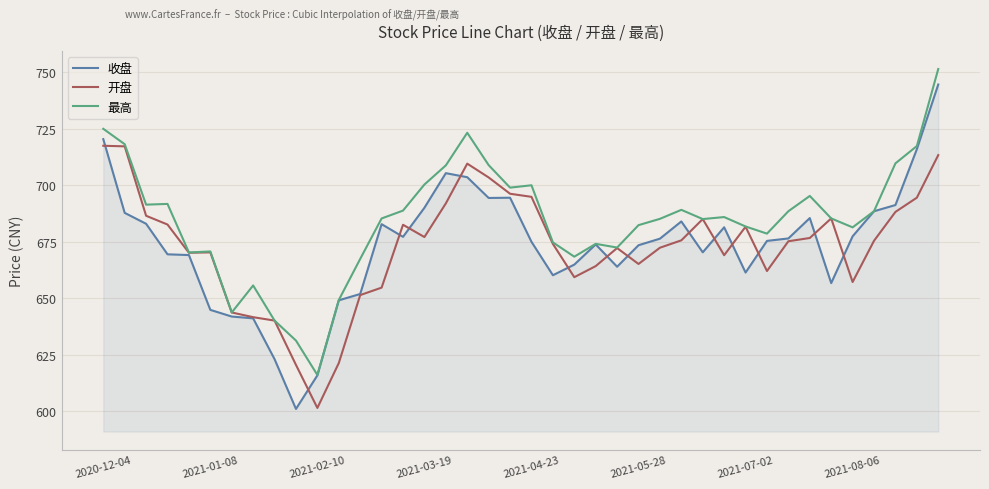

Which series has the largest total across all categories?

最高